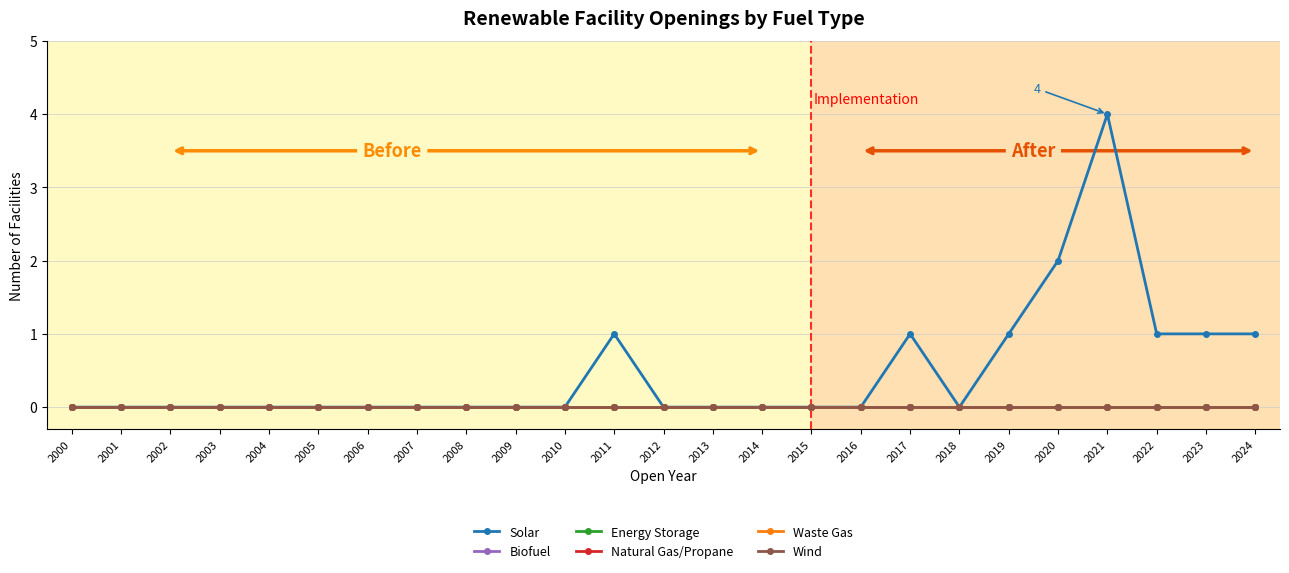

Does the chart display data point markers on the line(s)?

Yes